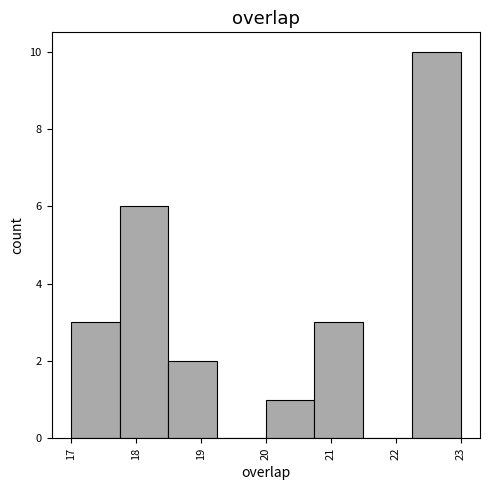

Which range on the x-axis has the tallest bar?

22.25 to 23.00